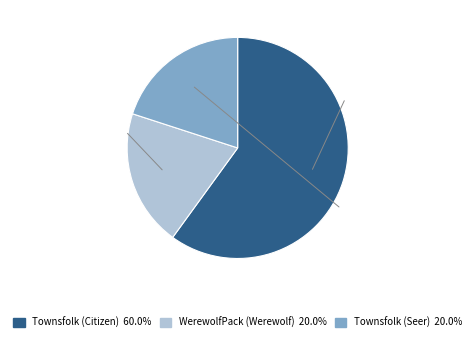

Which category has the smallest portion of the pie?

WerewolfPack (Werewolf)